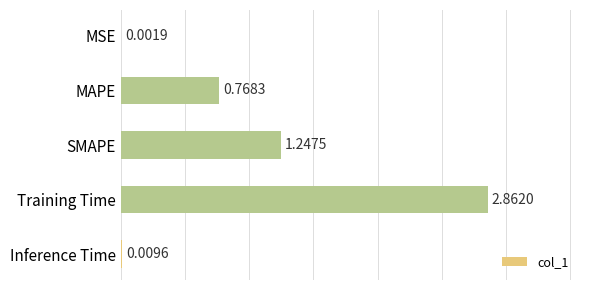

At which label is the value closest to 1?

MAPE